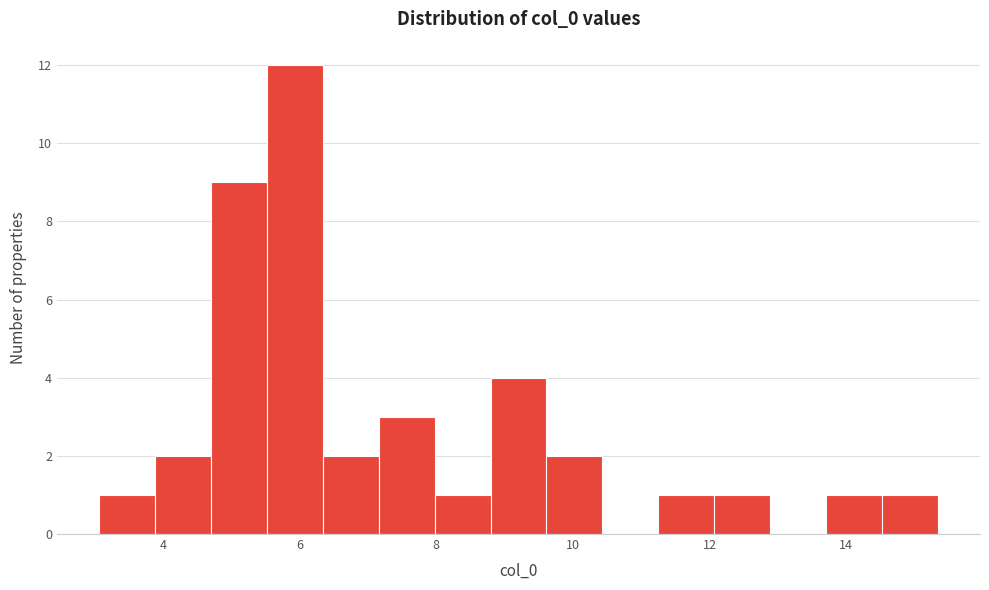

How tall is the bar that spans 5.6 to 6.4 on the x-axis? Neither the bar edges nor the heights are printed on the chart, so give them approximately, as read against the axes.

12